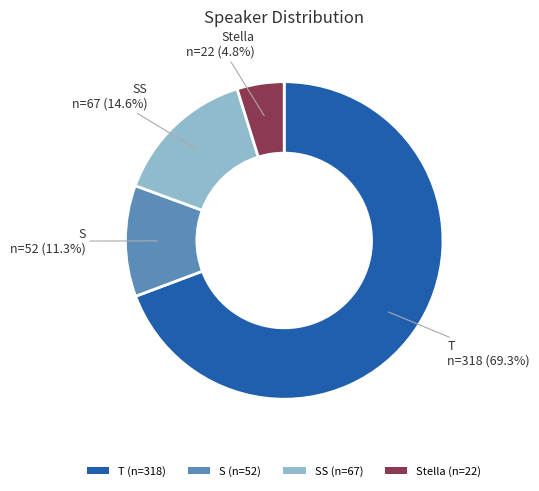

How many segments does this pie chart have?

4